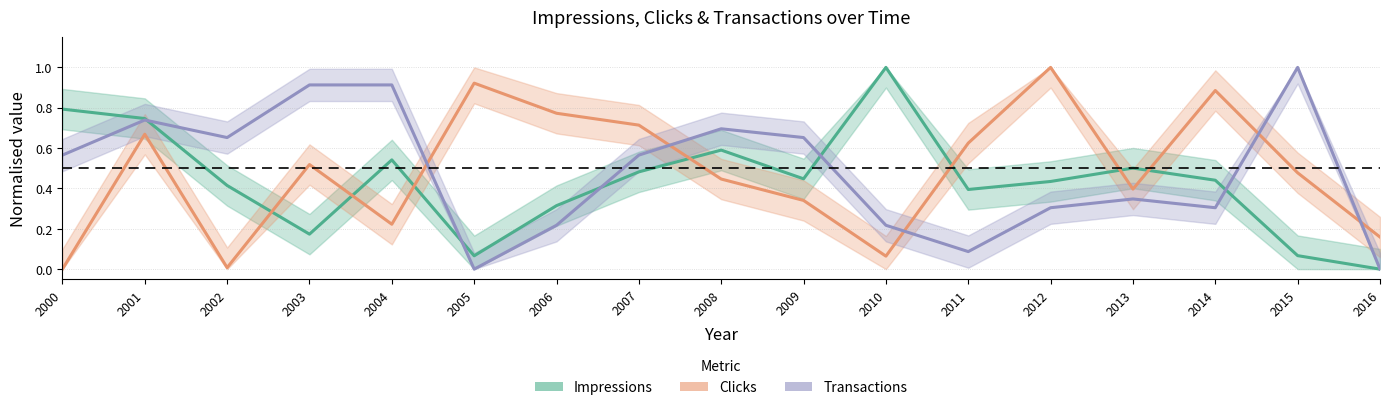

The Transactions series shows 0.3 at 2013. True or false?

True